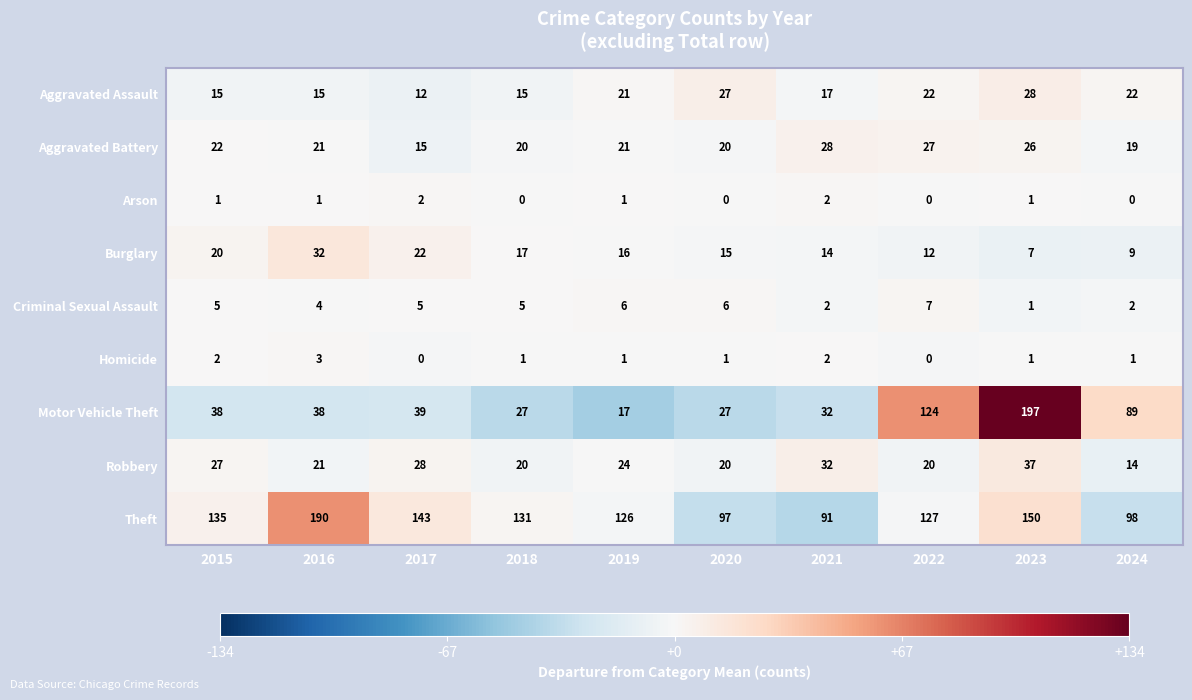

What is the sum of all Burglary values?

164